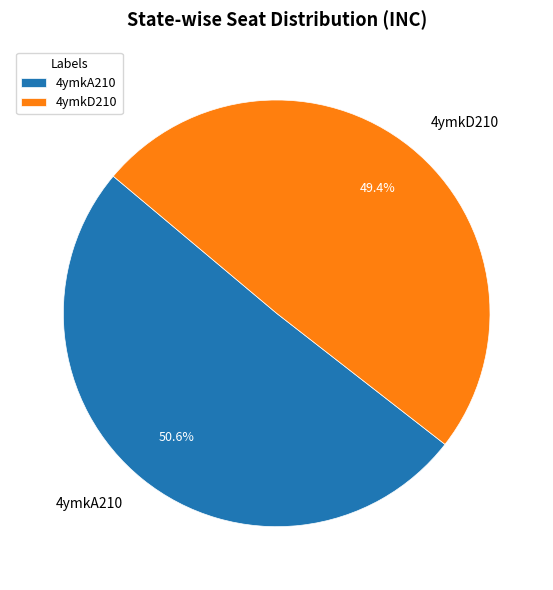

To the nearest percent, what is the average slice percentage?

50%